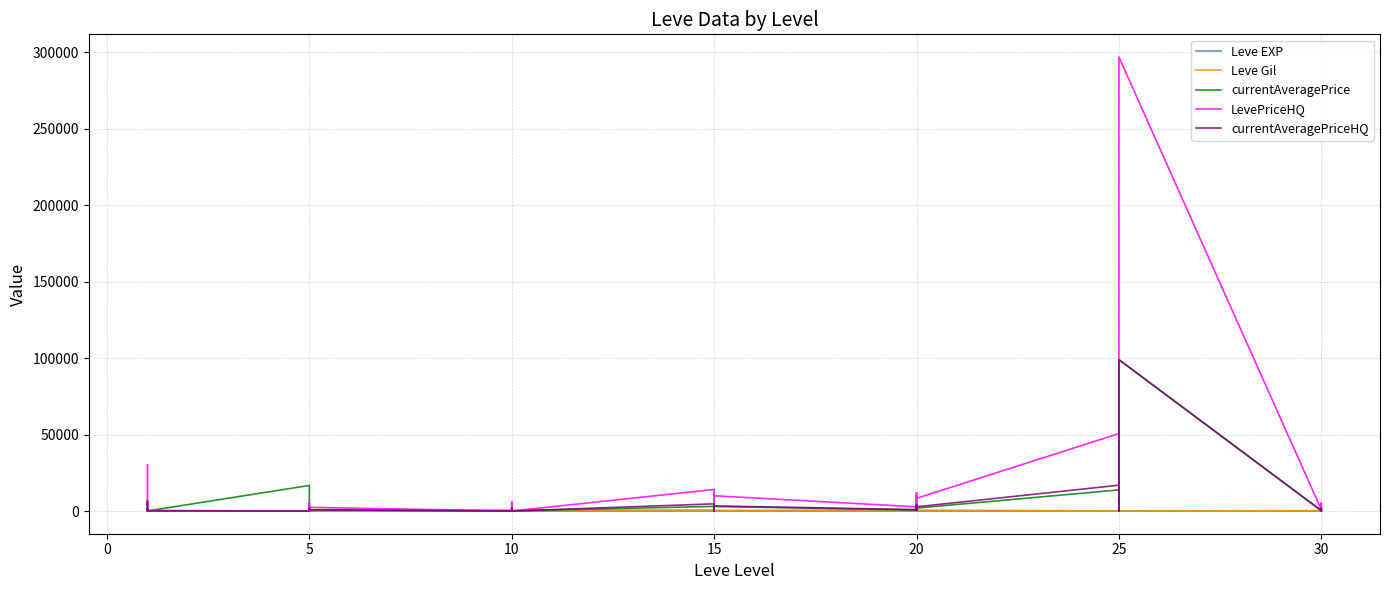

In Leve Gil, how many points are higher than both neighbors (excluding endpoints)?

13